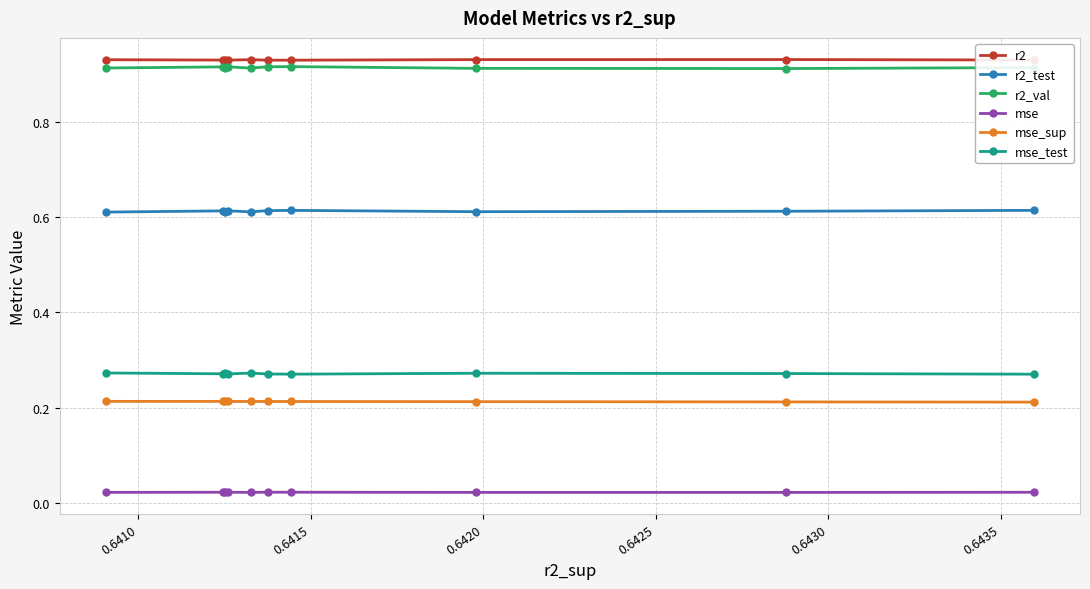

At how many categories does at least one series exceed 0?

10